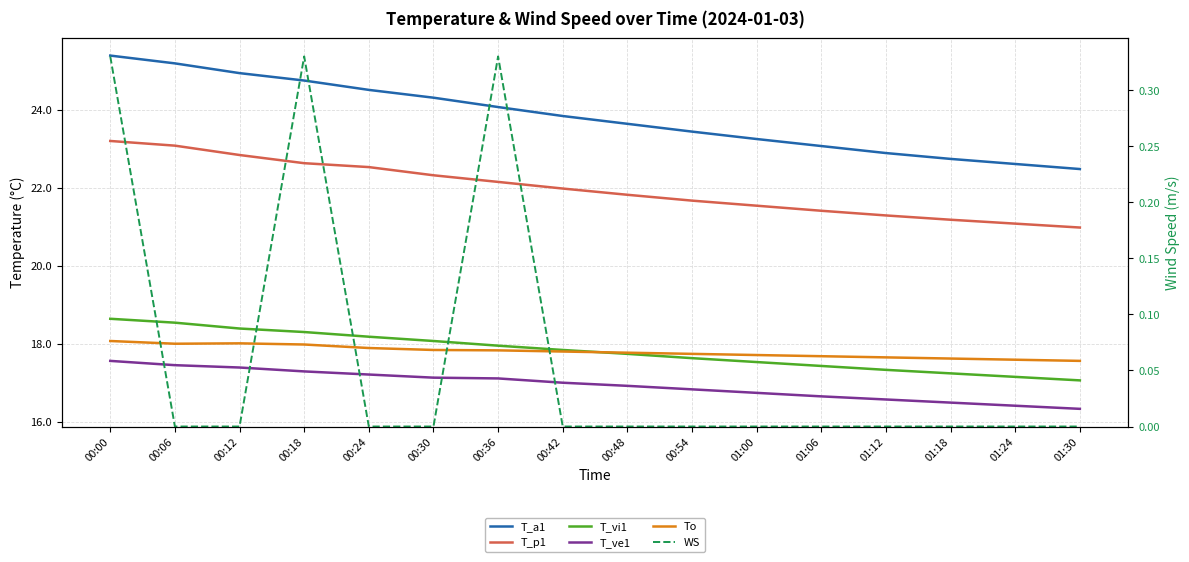

Reading right to left, what are all the values shown in this chart?

T_a1: 01:30=22.5	01:24=22.6	01:18=22.7	01:12=22.9	01:06=23.1	01:00=23.2	00:54=23.4	00:48=23.6	00:42=23.8	00:36=24.1	00:30=24.3	00:24=24.5	00:18=24.8	00:12=24.9	00:06=25.2	00:00=25.4
T_p1: 01:30=21.0	01:24=21.1	01:18=21.2	01:12=21.3	01:06=21.4	01:00=21.5	00:54=21.7	00:48=21.8	00:42=22.0	00:36=22.1	00:30=22.3	00:24=22.5	00:18=22.6	00:12=22.8	00:06=23.1	00:00=23.2
T_vi1: 01:30=17.1	01:24=17.1	01:18=17.2	01:12=17.3	01:06=17.4	01:00=17.5	00:54=17.6	00:48=17.7	00:42=17.8	00:36=17.9	00:30=18.1	00:24=18.2	00:18=18.3	00:12=18.4	00:06=18.5	00:00=18.6
T_ve1: 01:30=16.3	01:24=16.4	01:18=16.5	01:12=16.6	01:06=16.6	01:00=16.7	00:54=16.8	00:48=16.9	00:42=17.0	00:36=17.1	00:30=17.1	00:24=17.2	00:18=17.3	00:12=17.4	00:06=17.4	00:00=17.6
To: 01:30=17.6	01:24=17.6	01:18=17.6	01:12=17.6	01:06=17.7	01:00=17.7	00:54=17.7	00:48=17.8	00:42=17.8	00:36=17.8	00:30=17.8	00:24=17.9	00:18=18.0	00:12=18.0	00:06=18.0	00:00=18.1
WS: 01:30=0.0	01:24=0.0	01:18=0.0	01:12=0.0	01:06=0.0	01:00=0.0	00:54=0.0	00:48=0.0	00:42=0.0	00:36=0.3	00:30=0.0	00:24=0.0	00:18=0.3	00:12=0.0	00:06=0.0	00:00=0.3